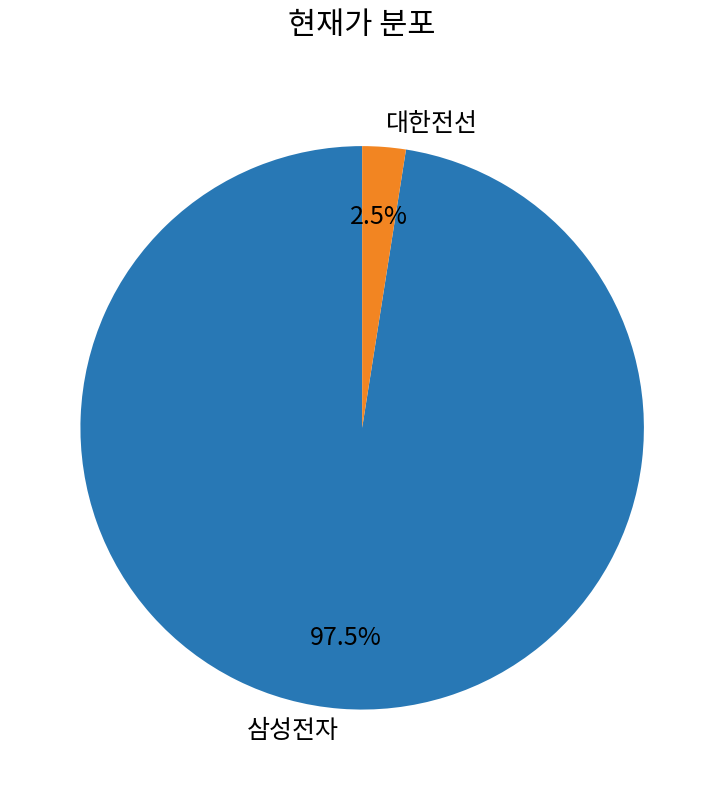

Rank the categories by value from lowest to highest.

대한전선, 삼성전자